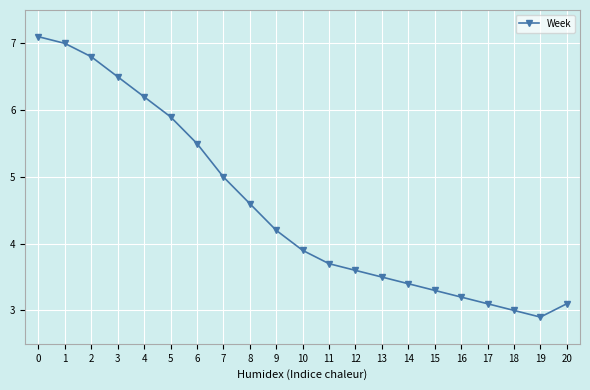

Which has a higher value, 9 or 17?

9